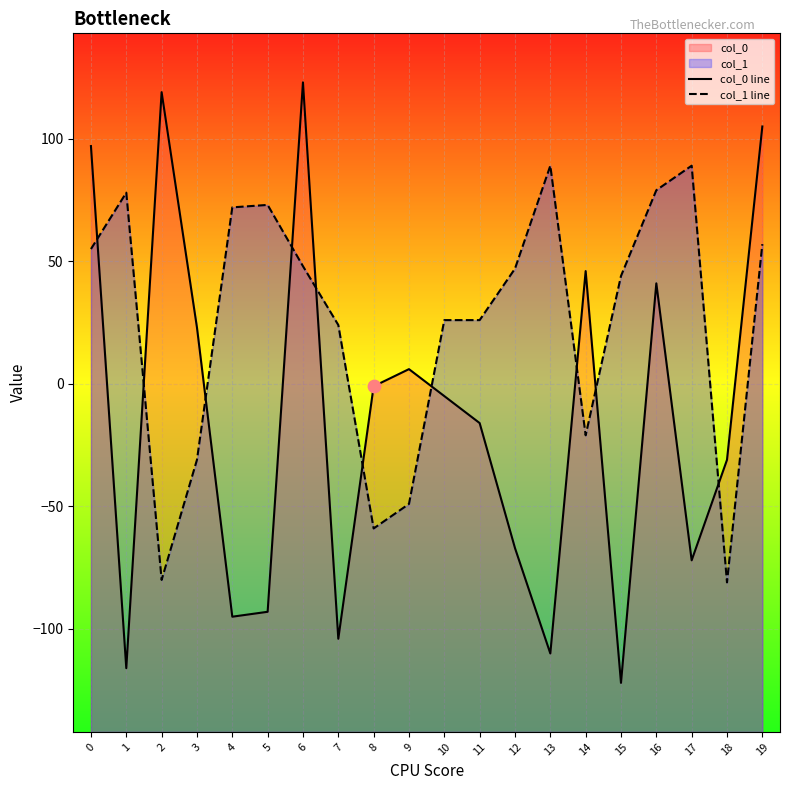

Which series has the widest spread of Y values?

col_0 line